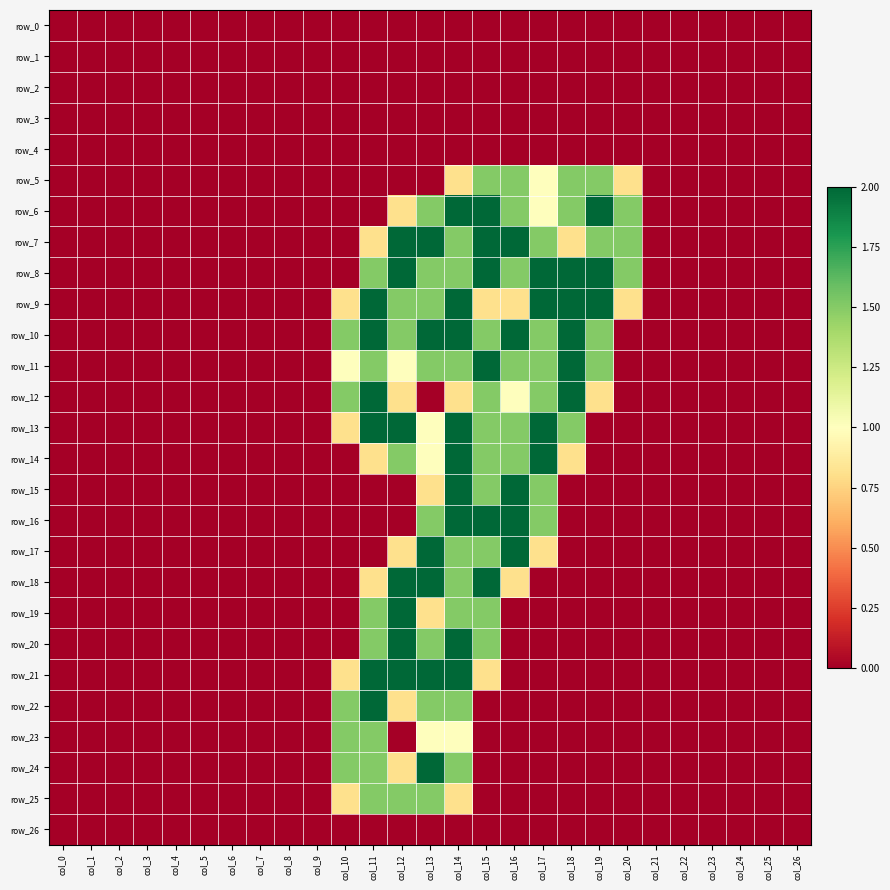

At how many categories does at least one series exceed 0?

11